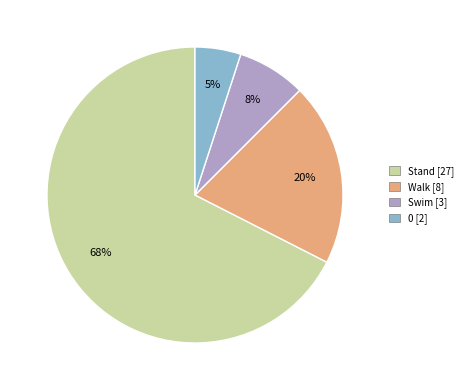

Is there any slice that represents more than half of the pie?

Yes